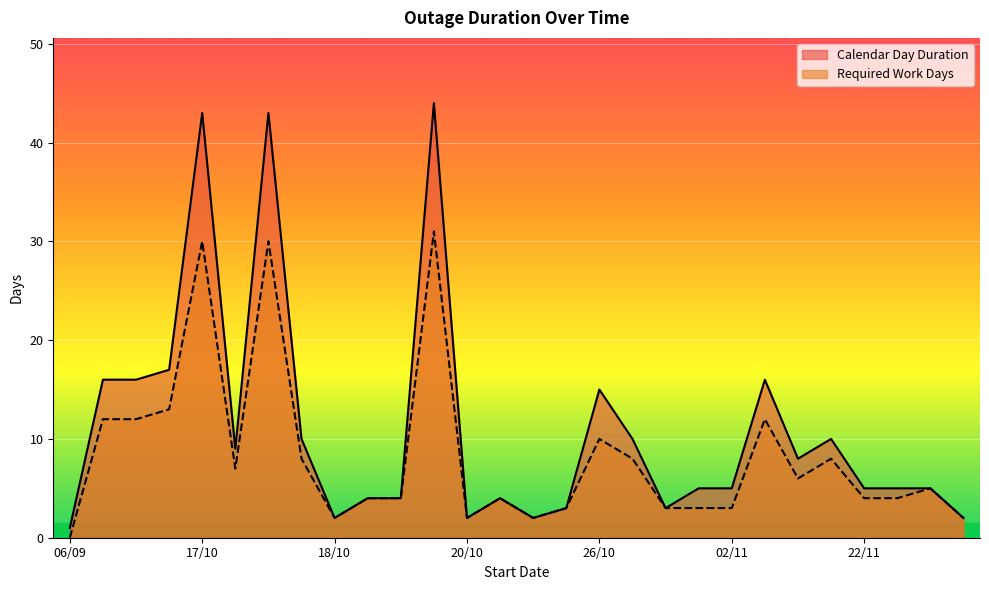

List the series in order of their overall mean, lowest first.

Required Work Days, Calendar Day Duration